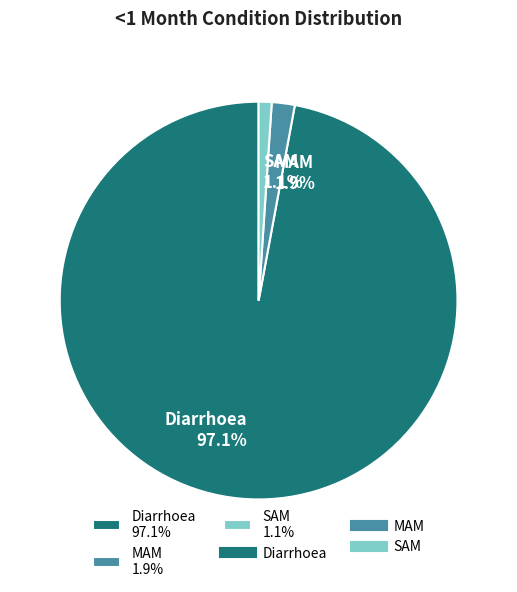

Is it true that MAM is 2% of the pie?

True